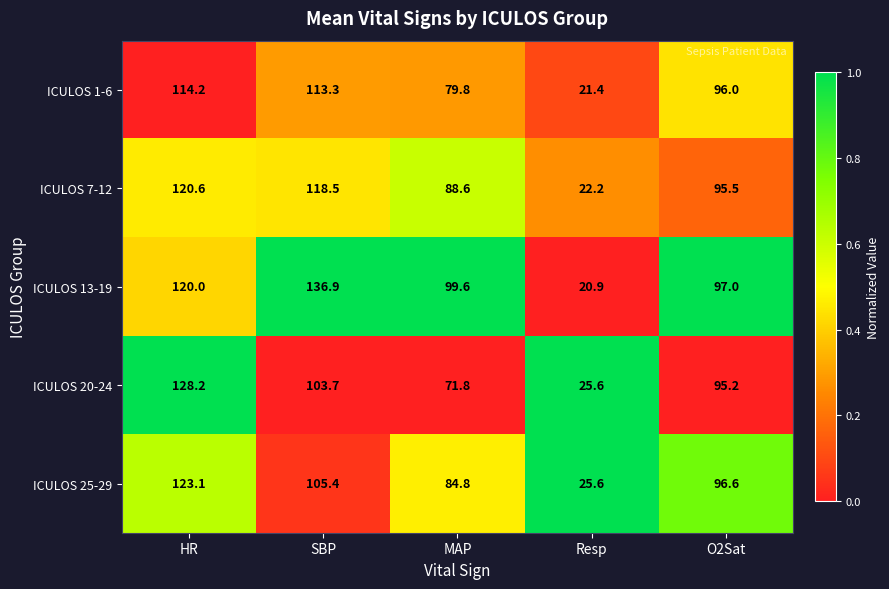

Rank the categories by ICULOS 1-6 value from highest to lowest.

HR, SBP, O2Sat, MAP, Resp